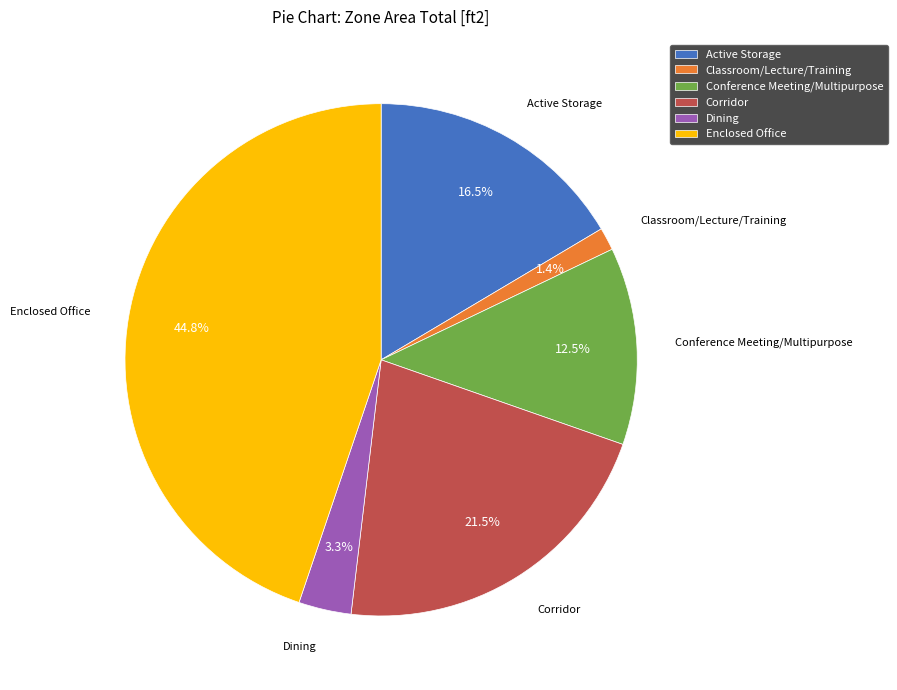

Which slice is the largest?

Enclosed Office